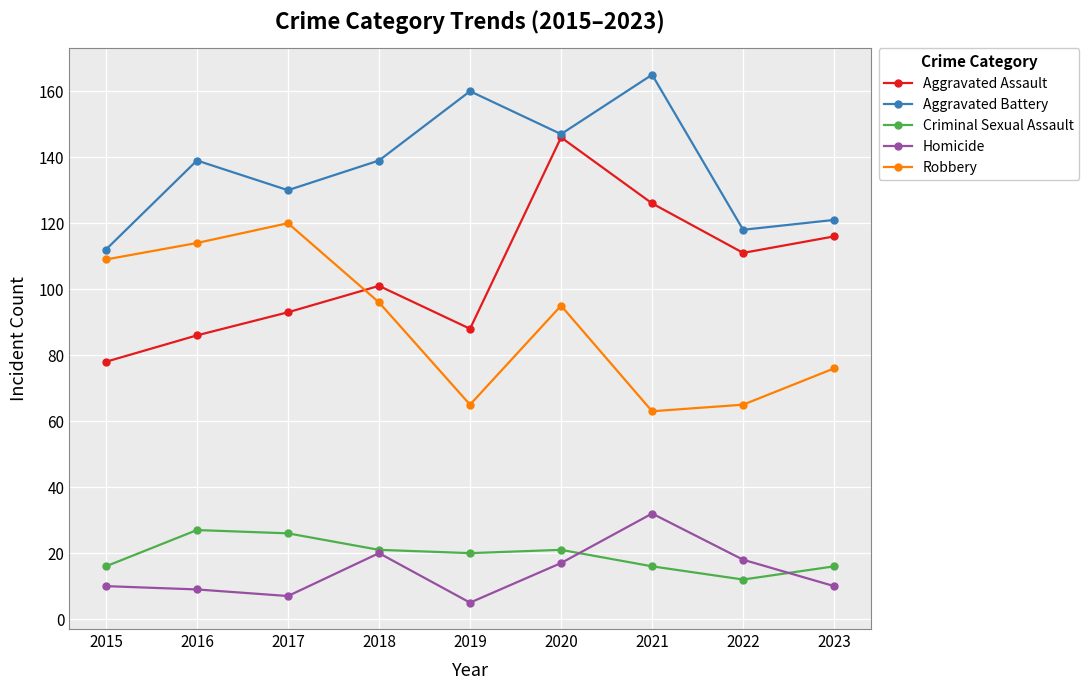

How many data points does each series have?

9